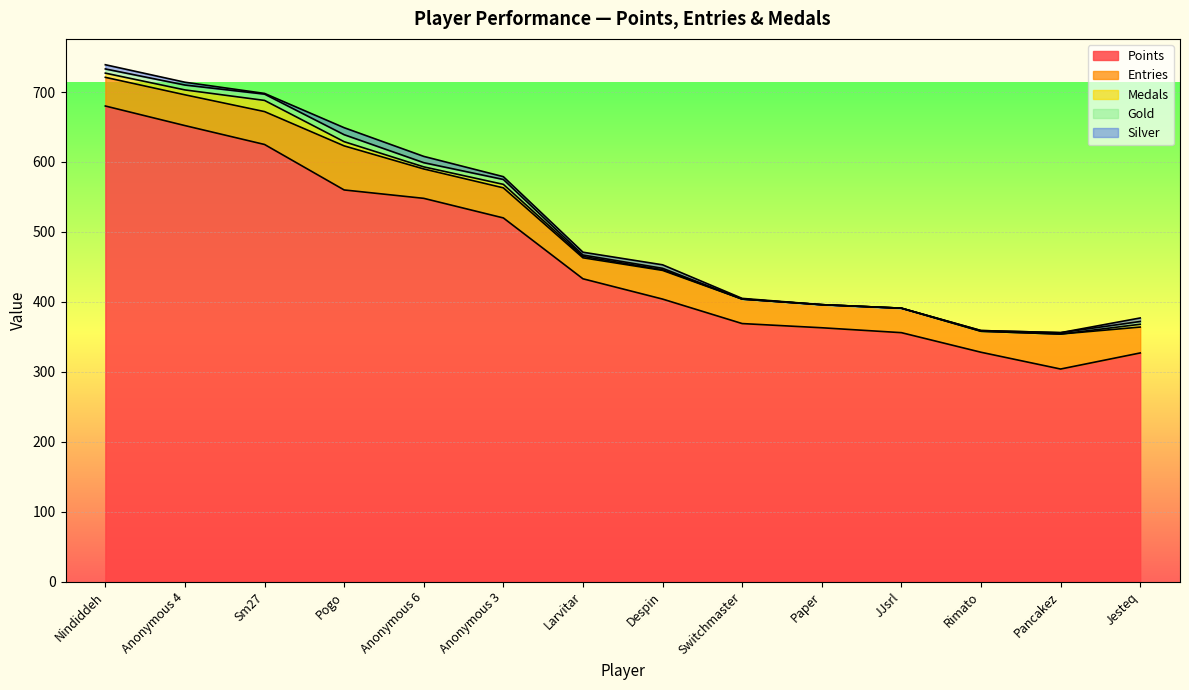

The Gold series shows 2 at Larvitar. True or false?

True